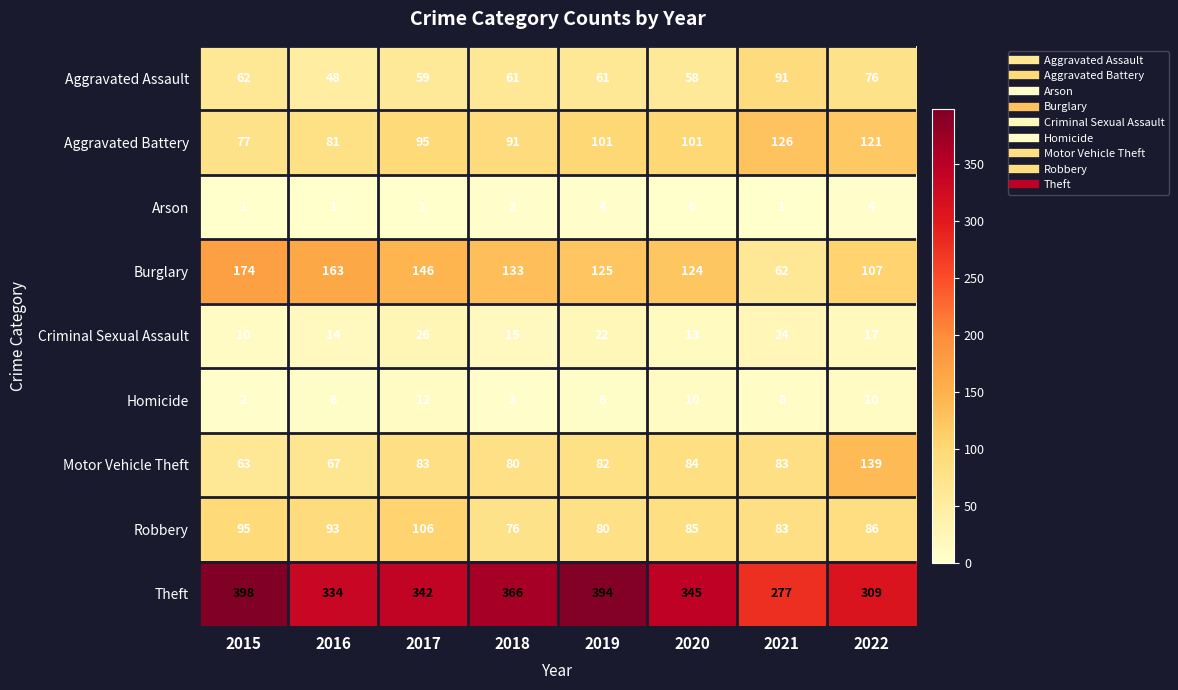

At which category does the chart reach its minimum across all series?

2020